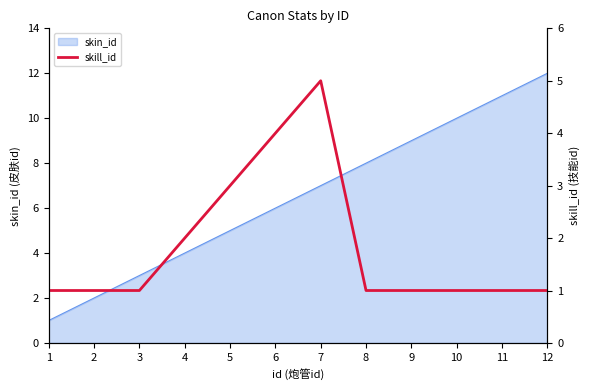

The chart shows a value of 1 at 11. True or false?

False